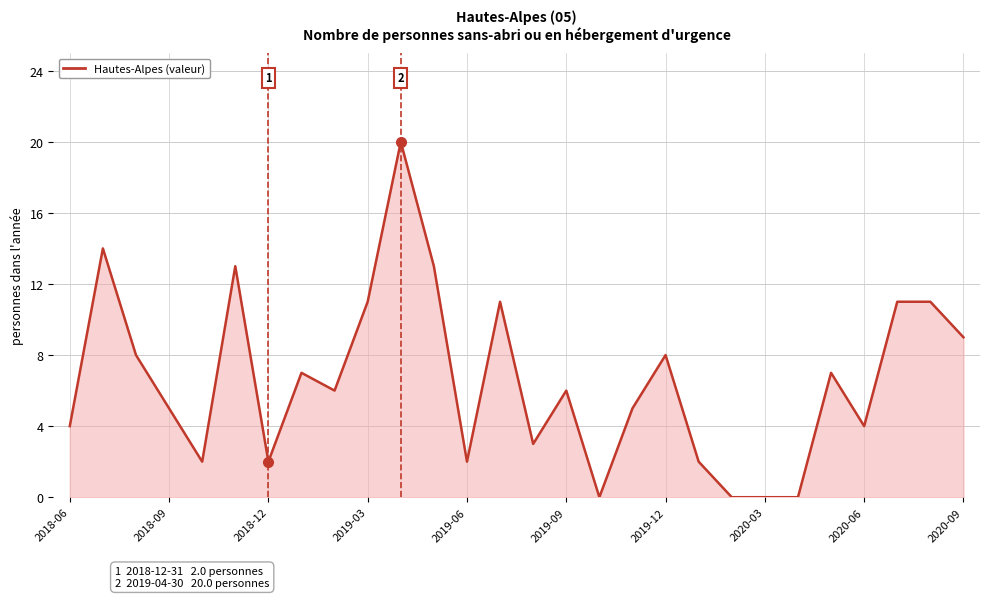

What is the difference between the maximum and minimum values?

20